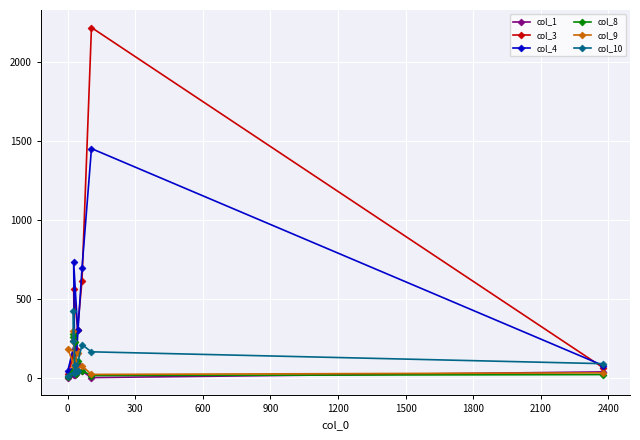

In col_3, how many points are lower than both neighbors (excluding endpoints)?

1